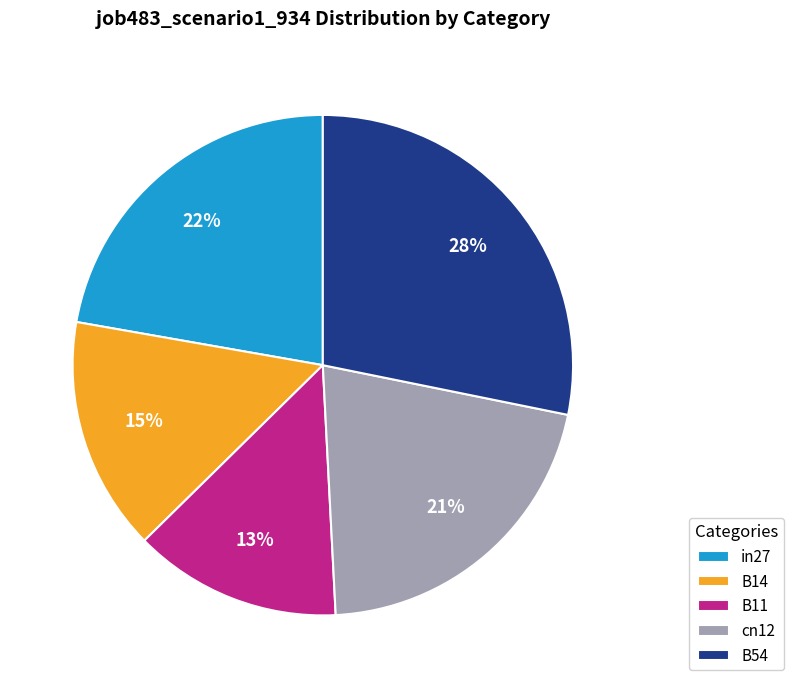

Which category has the biggest portion of the pie?

B54